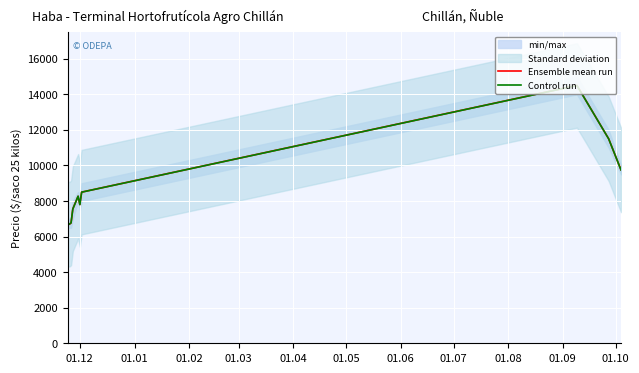

What is the difference between the maximum and minimum values in the Ensemble mean run series?

7812.0